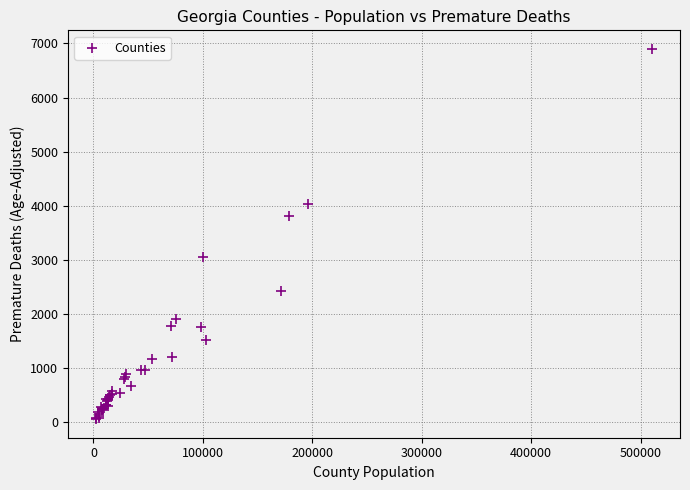

What Y value in the scatter plot is closest to 3475?

3804